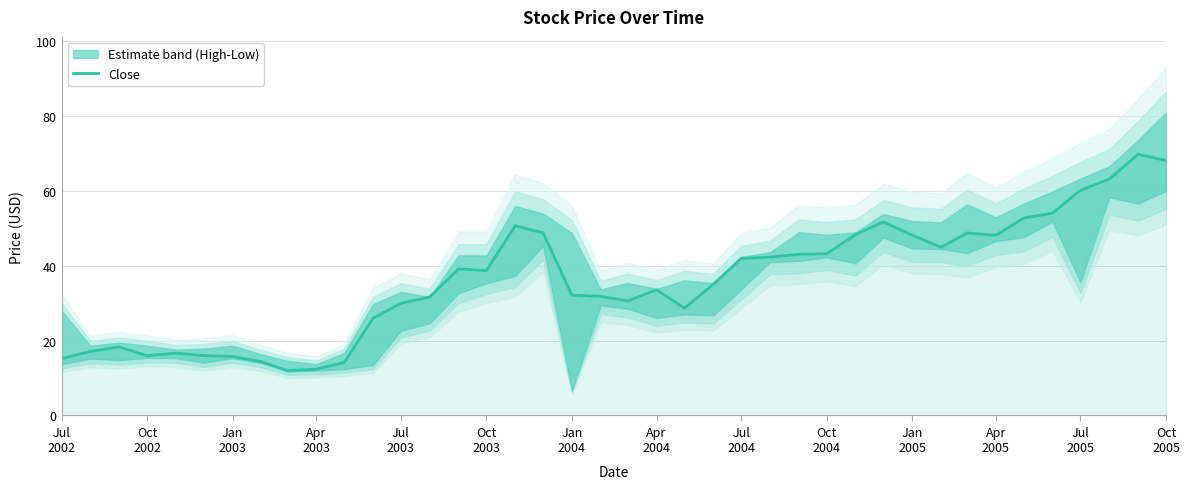

What is the value of the 6th point from the left?

16.0